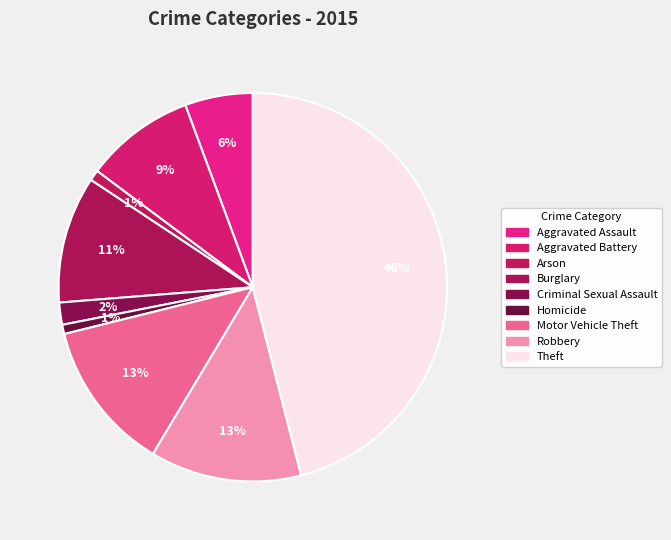

What percentage is the Criminal Sexual Assault slice, to the nearest percent?

2%